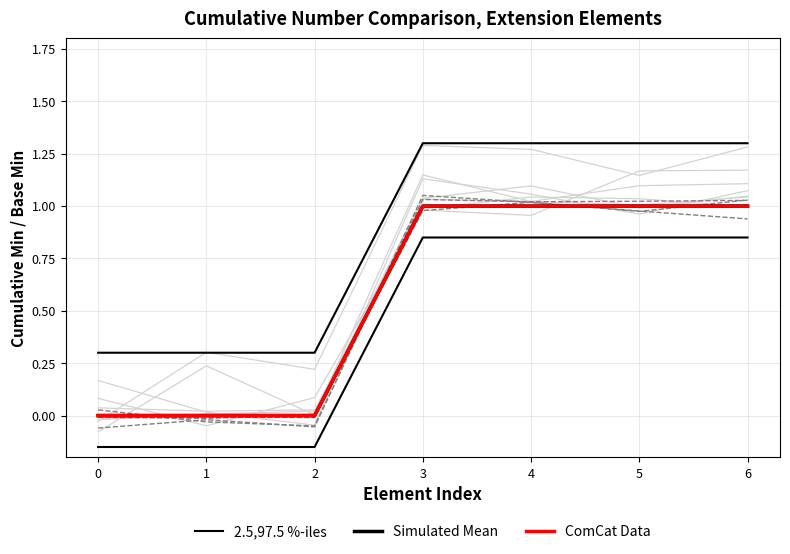

The value of ComCat Data at 2 is -0.4. True or false?

False